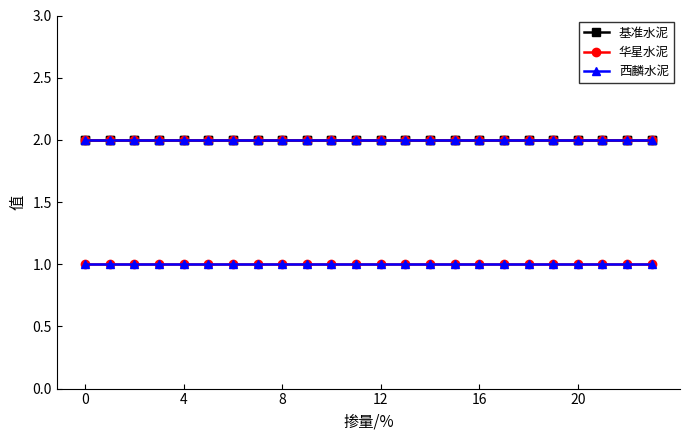

True or false: 西麟水泥 has more than 2 interior local peaks.

False